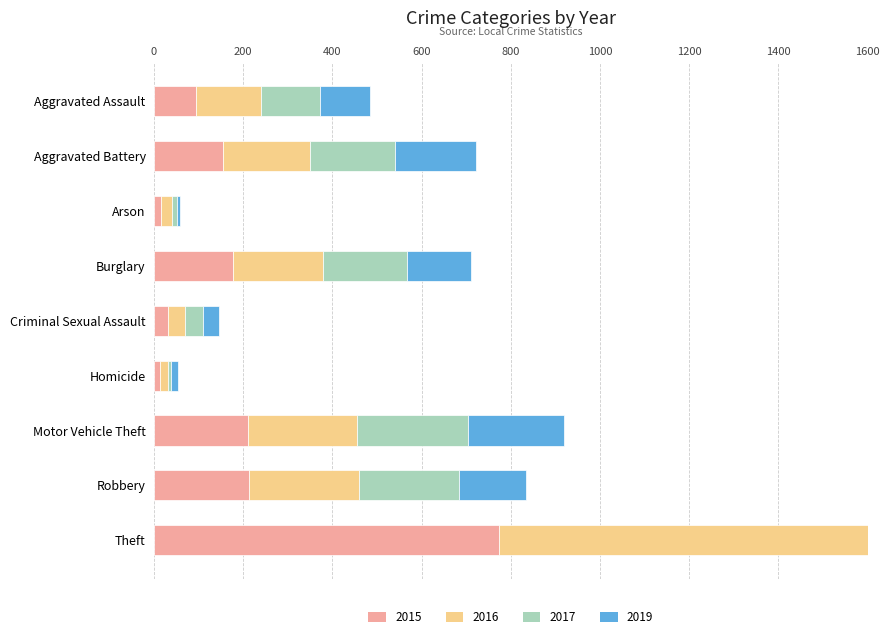

At which label does 2017 reach its minimum?

Homicide